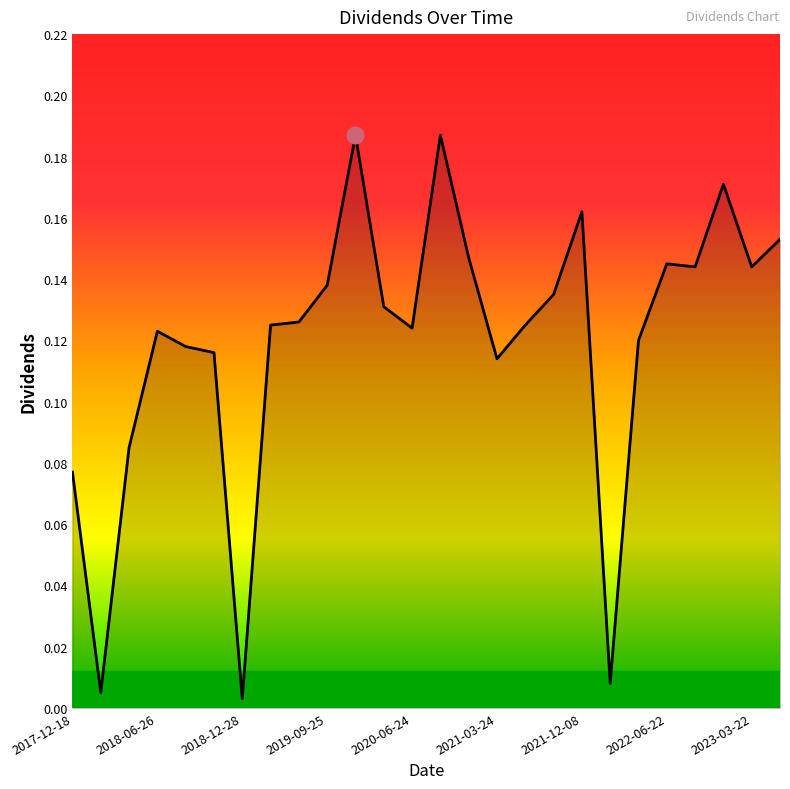

How many interior local valleys (lower than both neighbors) does the data have?

7